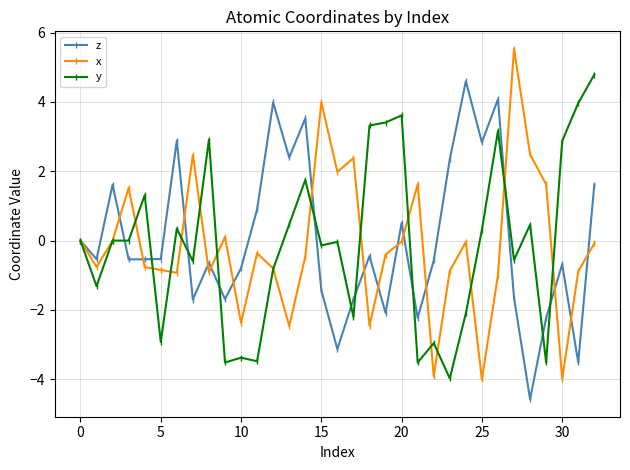

How many lines are shown in the chart?

3